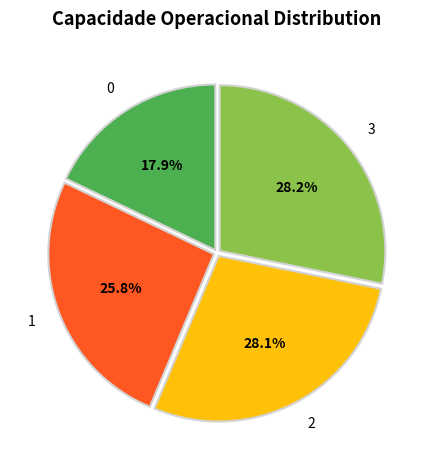

Is it true that 2 is 28% of the pie?

True